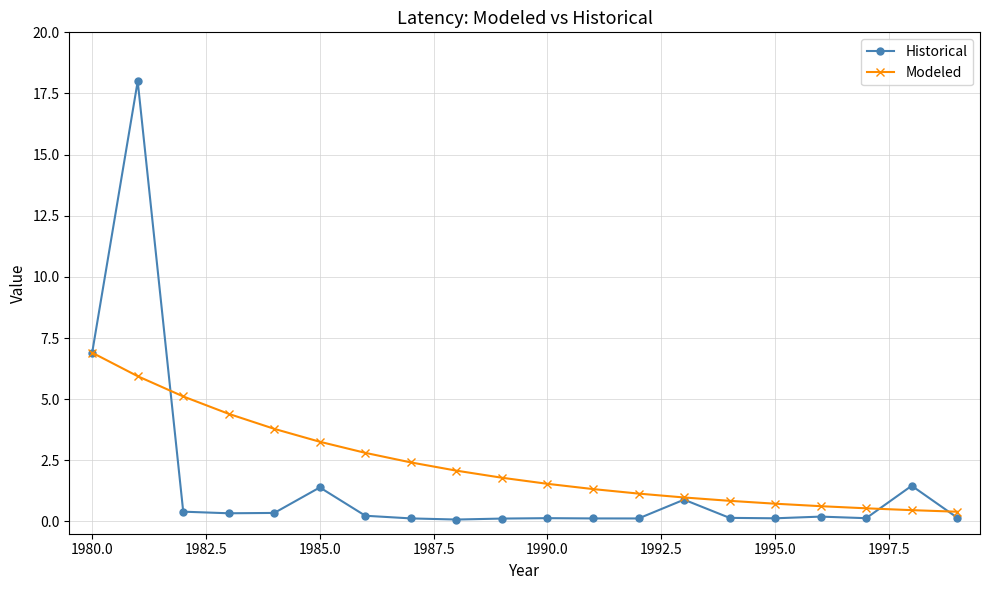

What is the value of the Historical point at the 19th from the left?

1.5